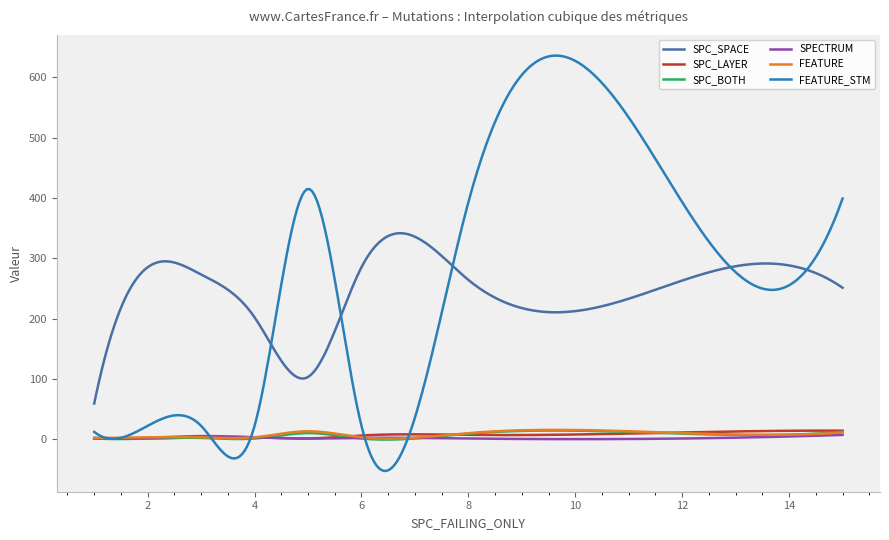

How many lines are shown in the chart?

6